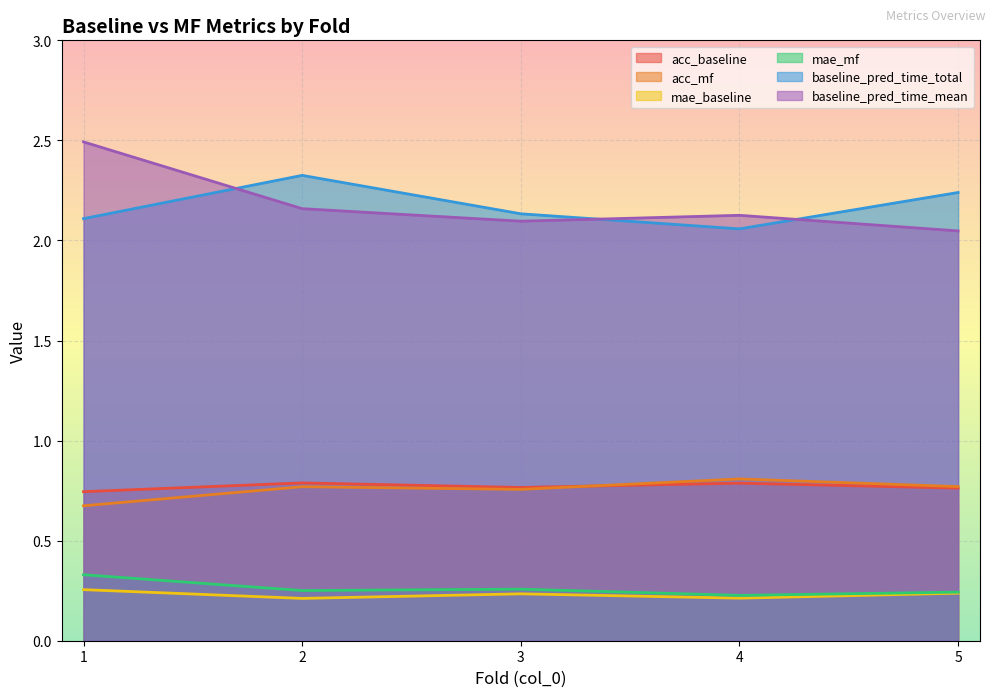

Does the chart display data point markers on the line(s)?

No